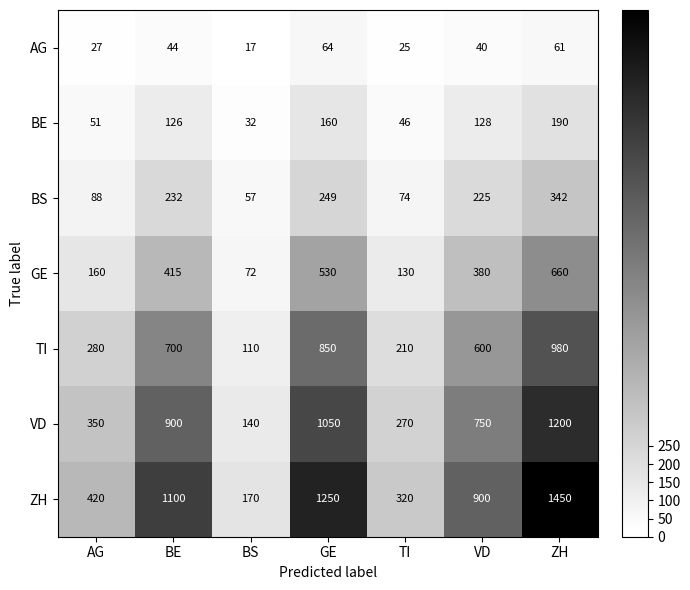

Read the VD value at TI, to the nearest 50.

250